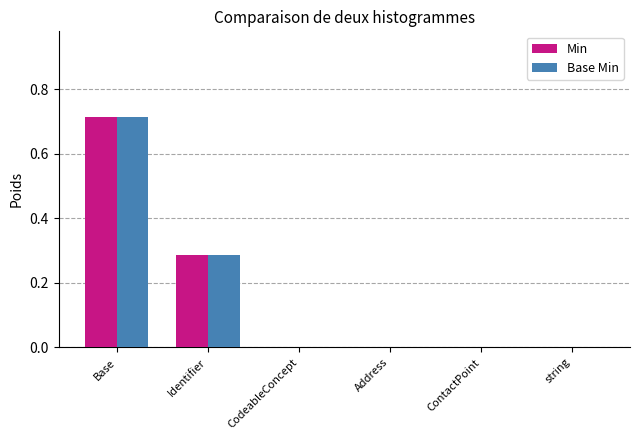

At which category is the sum across all series the highest?

Base